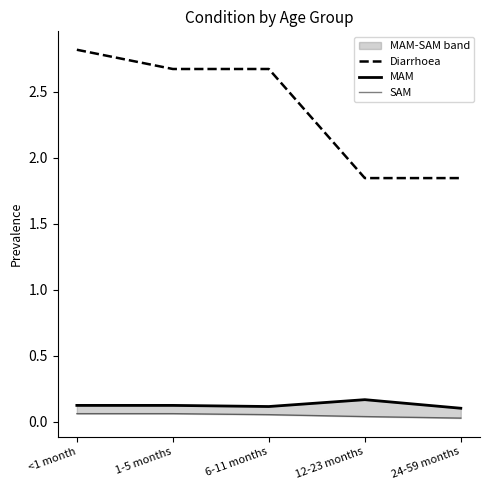

Reading left to right, list all the values displayed in this chart.

Diarrhoea: 2.8	2.7	2.7	1.8	1.8
MAM: 0.1	0.1	0.1	0.2	0.1
SAM: 0.1	0.1	0.1	0.0	0.0